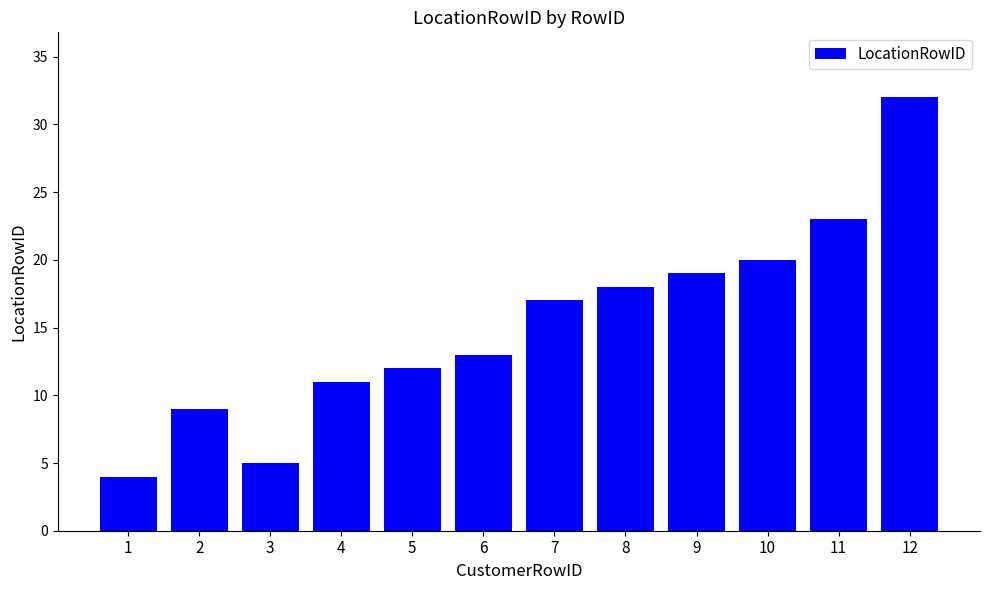

Reading left to right, list all the values displayed in this chart.

1=4	2=9	3=5	4=11	5=12	6=13	7=17	8=18	9=19	10=20	11=23	12=32